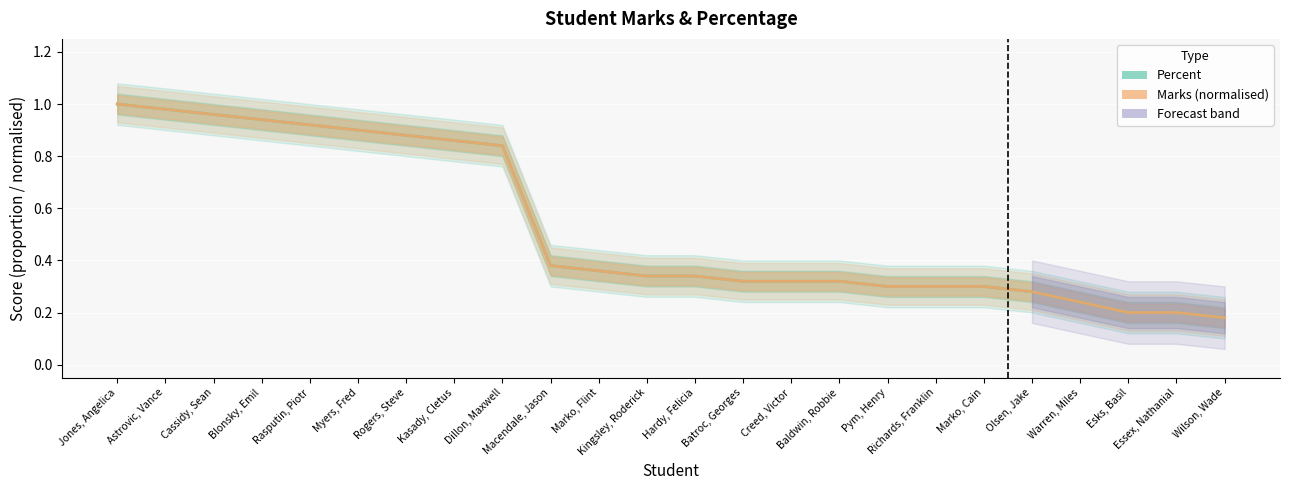

Reading right to left, list all the values displayed in this chart.

Percent: 0.2	0.2	0.2	0.2	0.3	0.3	0.3	0.3	0.3	0.3	0.3	0.3	0.3	0.4	0.4	0.8	0.9	0.9	0.9	0.9	0.9	1.0	1.0	1.0
Marks (normalised): 0.2	0.2	0.2	0.2	0.3	0.3	0.3	0.3	0.3	0.3	0.3	0.3	0.3	0.4	0.4	0.8	0.9	0.9	0.9	0.9	0.9	1.0	1.0	1.0